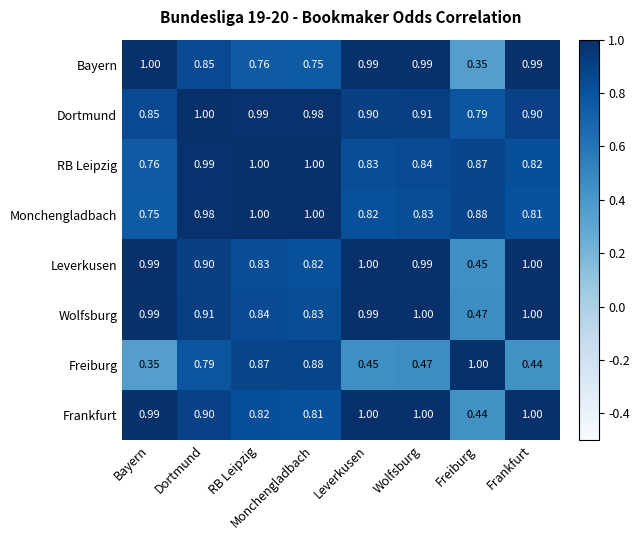

Where is Freiburg nearest to the value 0?

Bayern